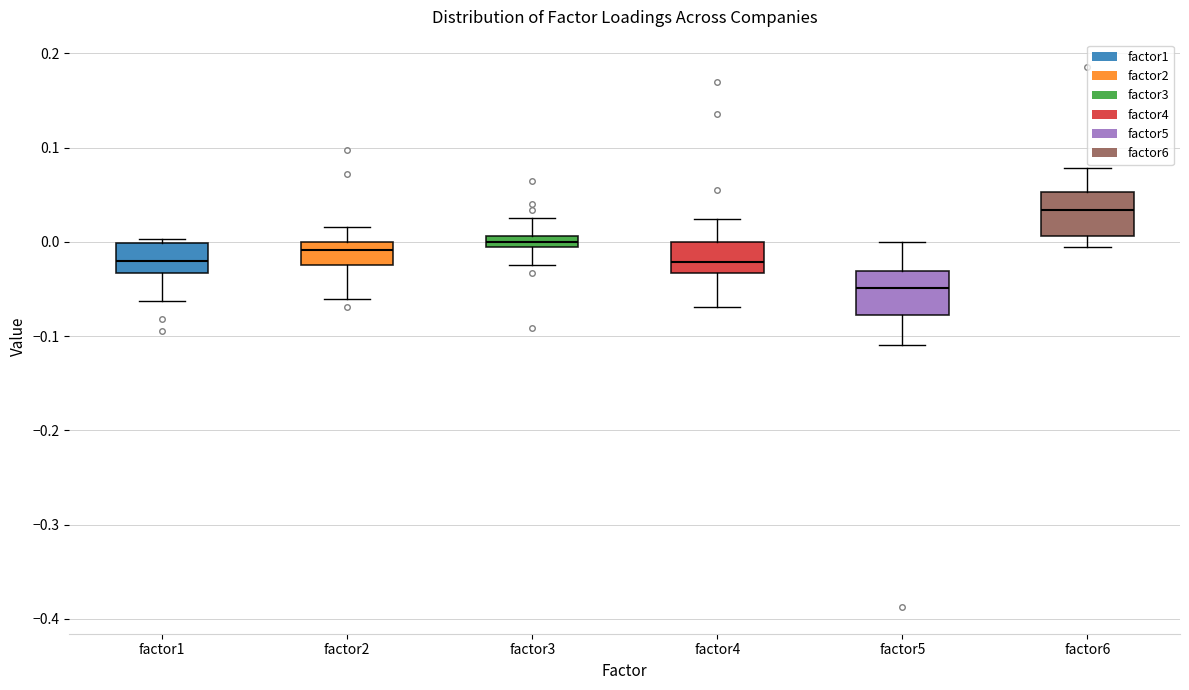

Which box's median line is the lowest?

factor5